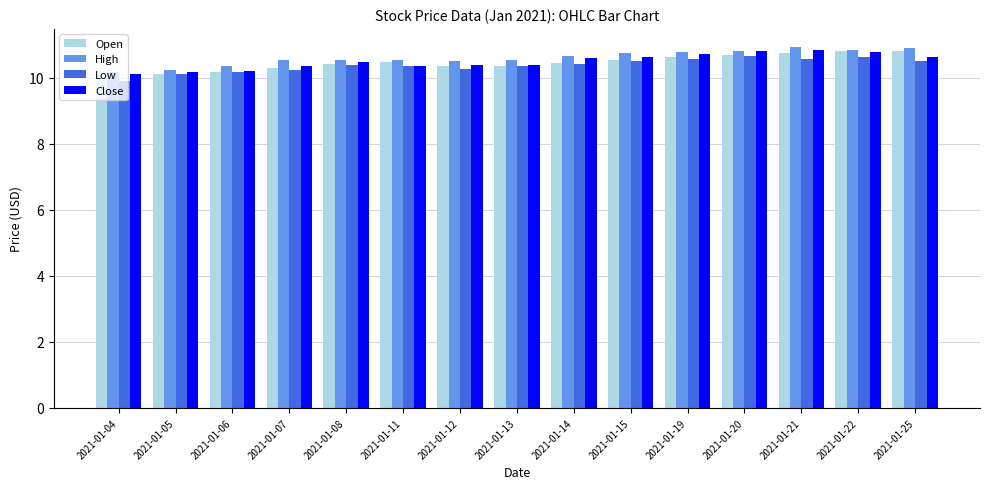

What is the difference between the second highest and minimum values in the High series?

0.7